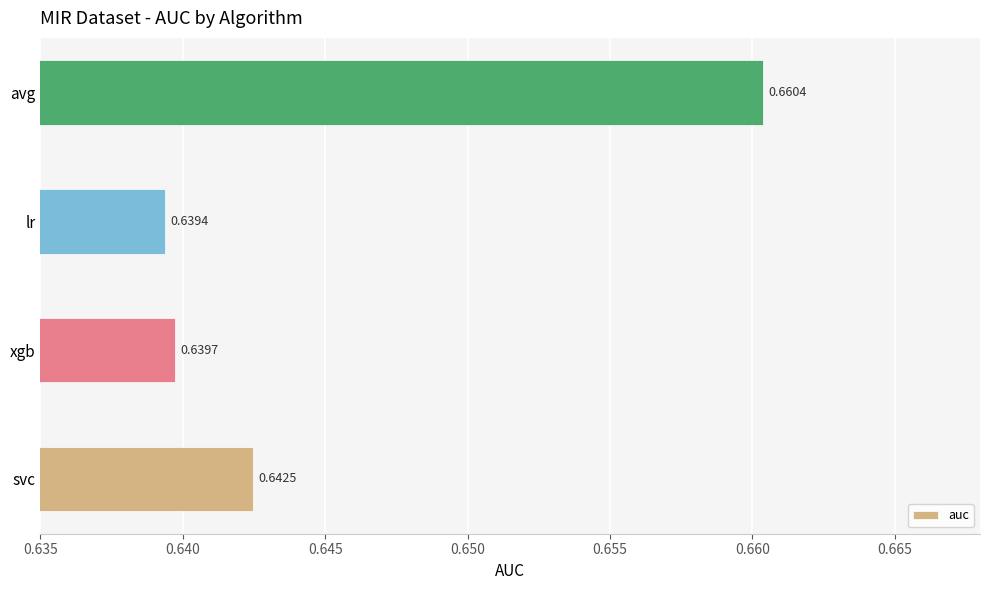

List the labels in order of value, largest first.

avg, svc, xgb, lr